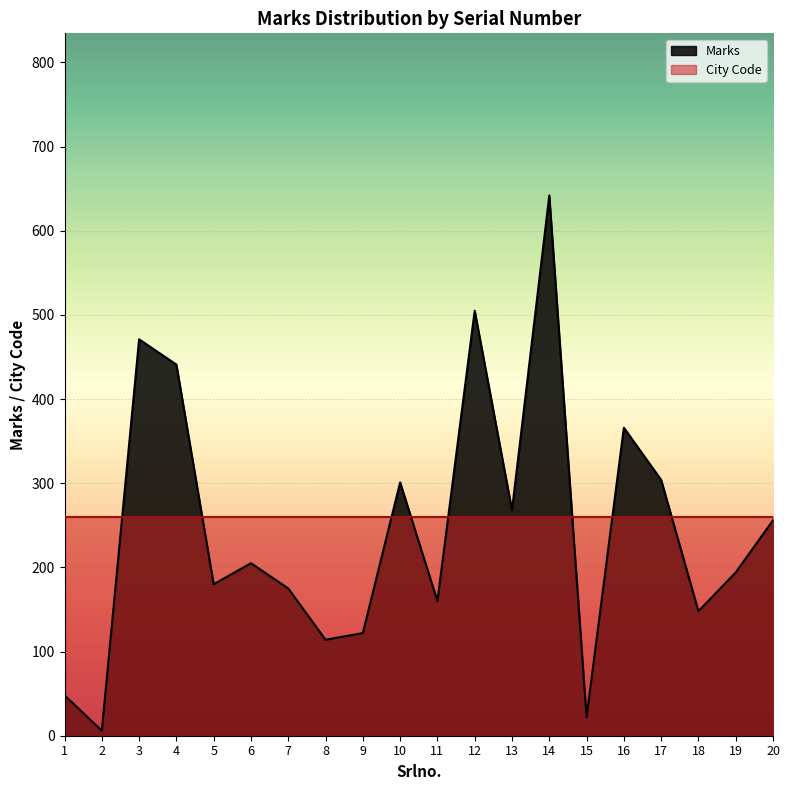

What is the approximate value at 19?

194